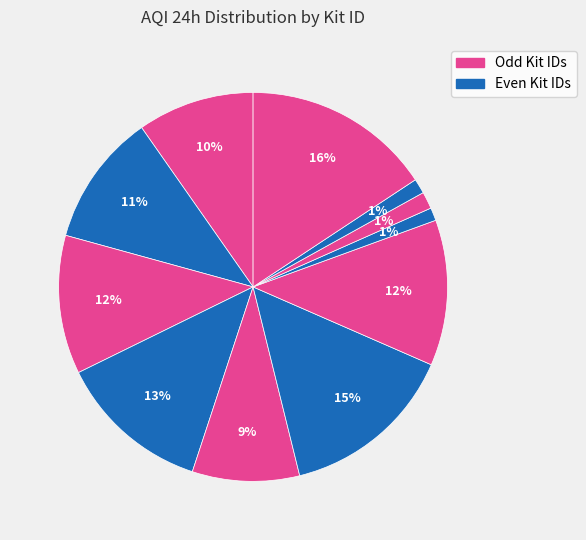

Count the number of slices in the pie.

11